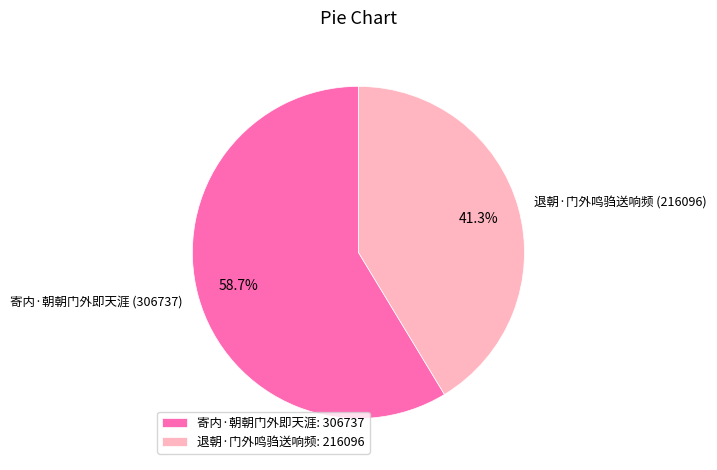

How many slices are in this pie chart?

2